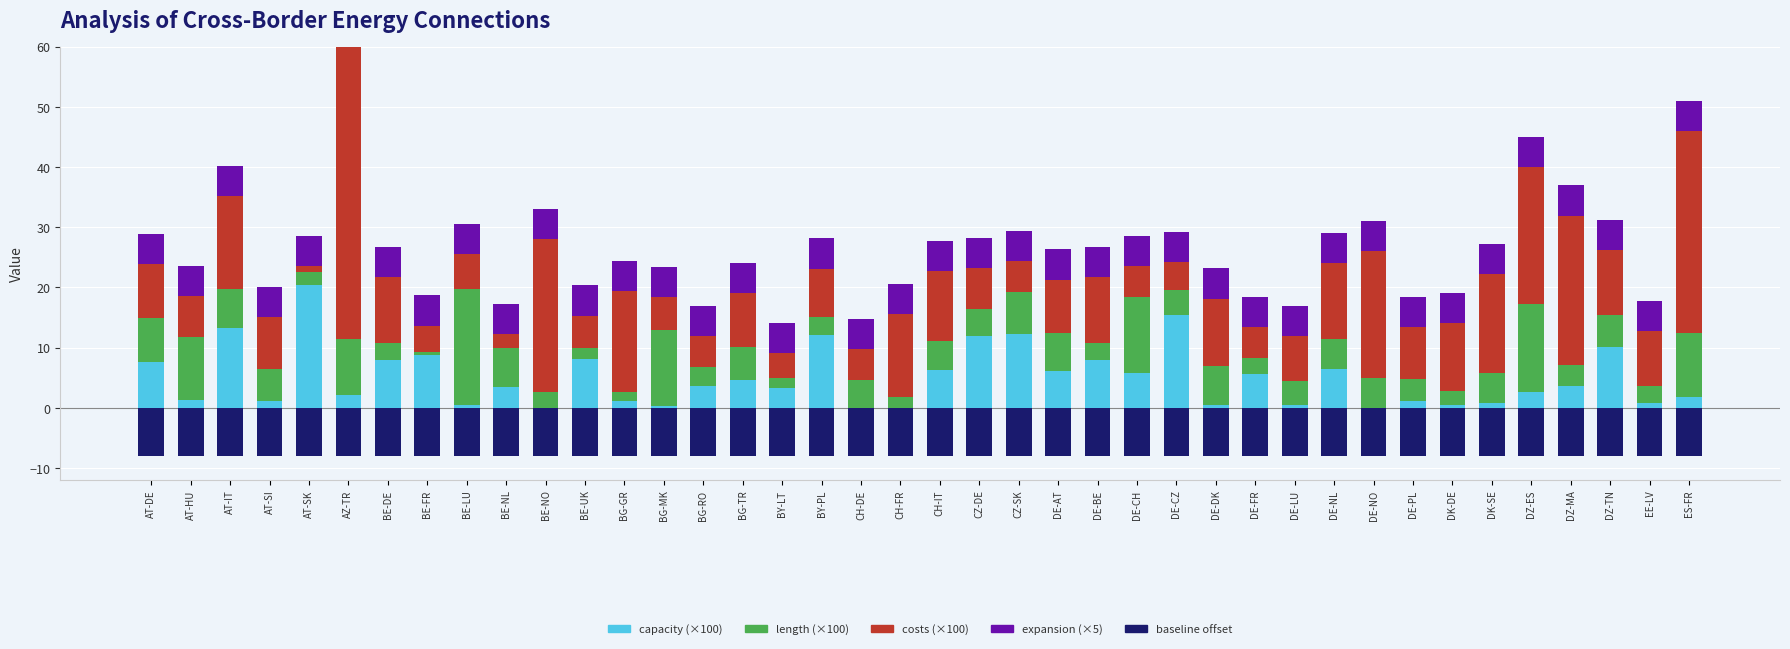

The costs series shows 87.8 at AZ-TR. True or false?

False